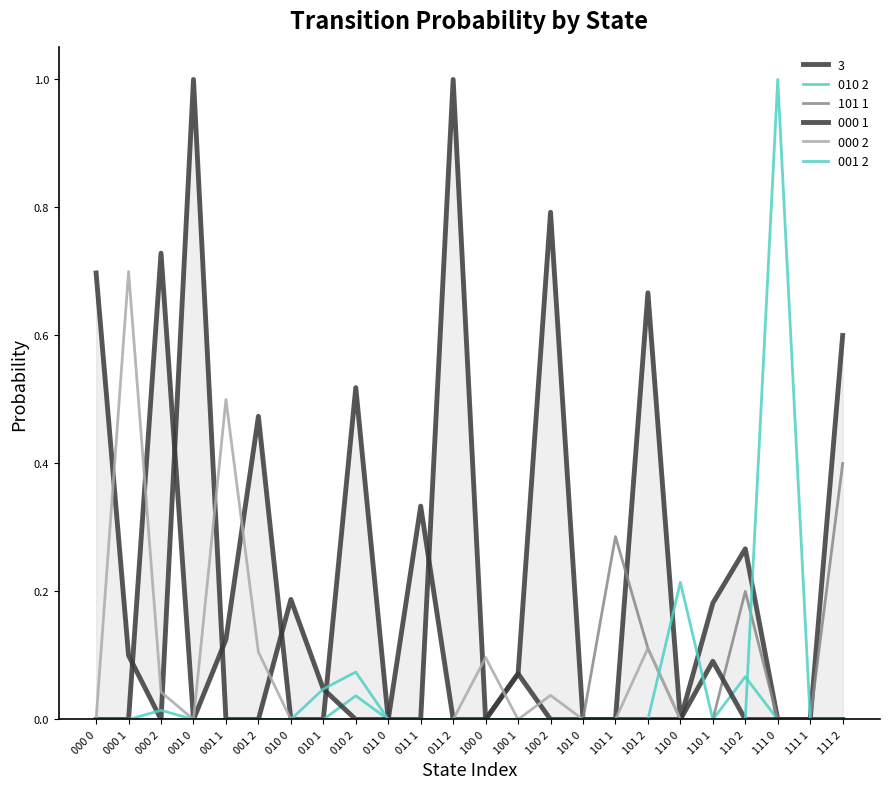

True or false: 000 1 and 010 2 intersect in this chart.

True